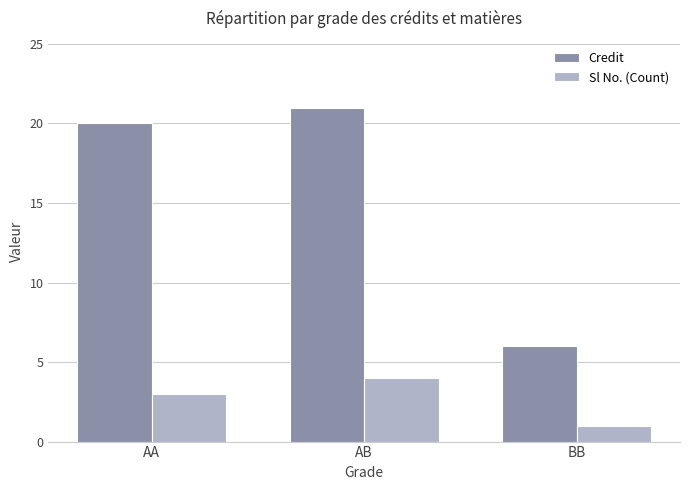

What is the value of the Sl No. (Count) bar at the 1st from the left?

3